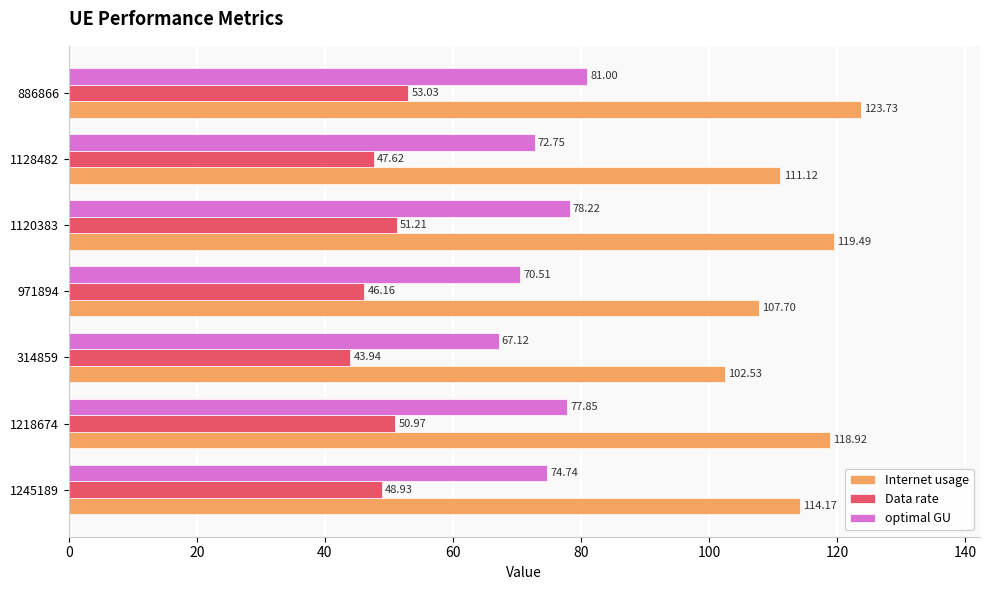

What are all the series names shown in the legend?

Internet usage, Data rate, optimal GU